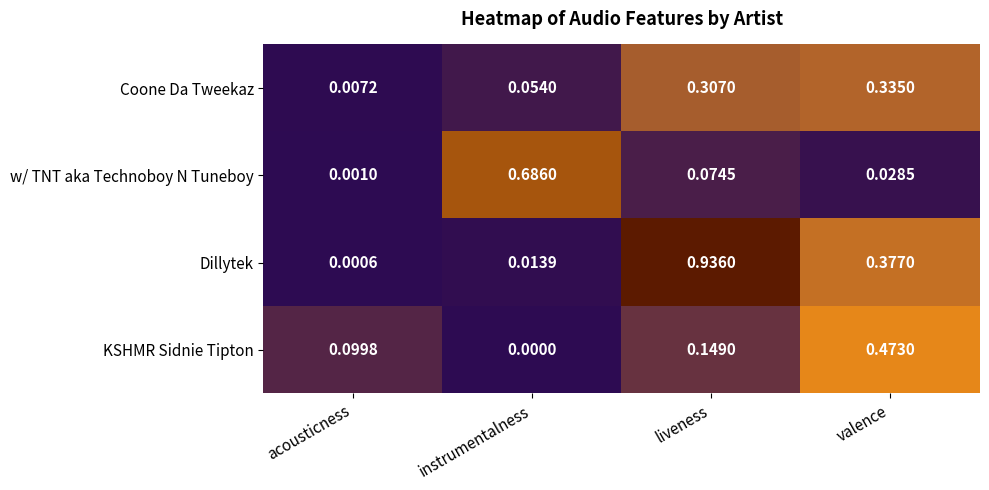

Which series has the widest spread of values?

Dillytek